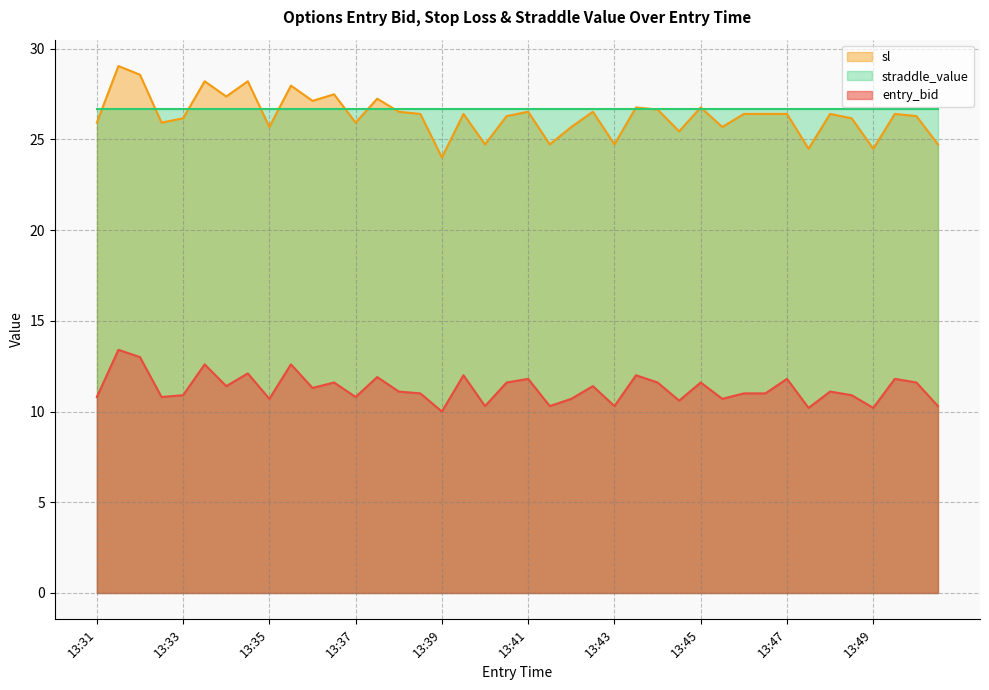

At which category is the sum across all series the highest?

13:31